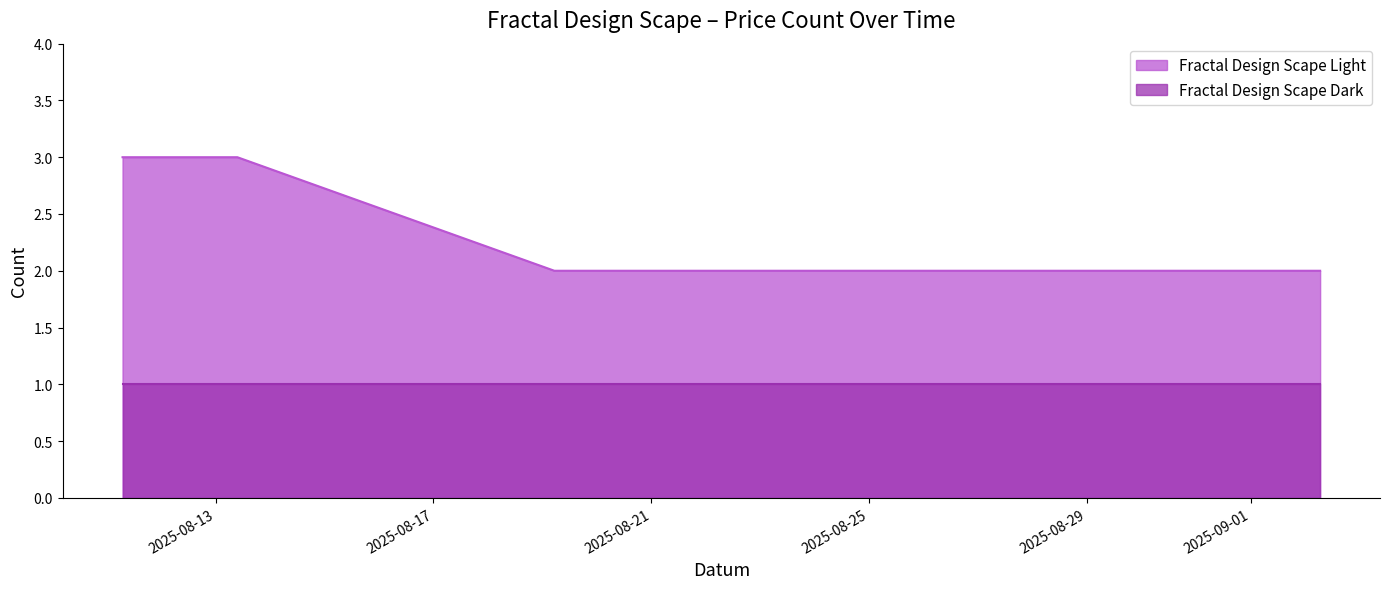

How many values are between 2 and 3?

10